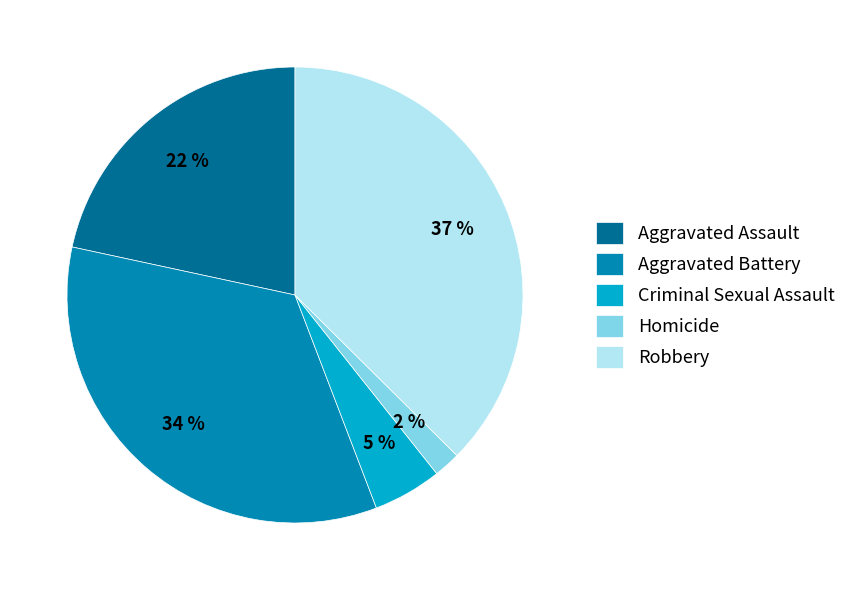

To the nearest percent, what percentage of the pie is Criminal Sexual Assault?

5%